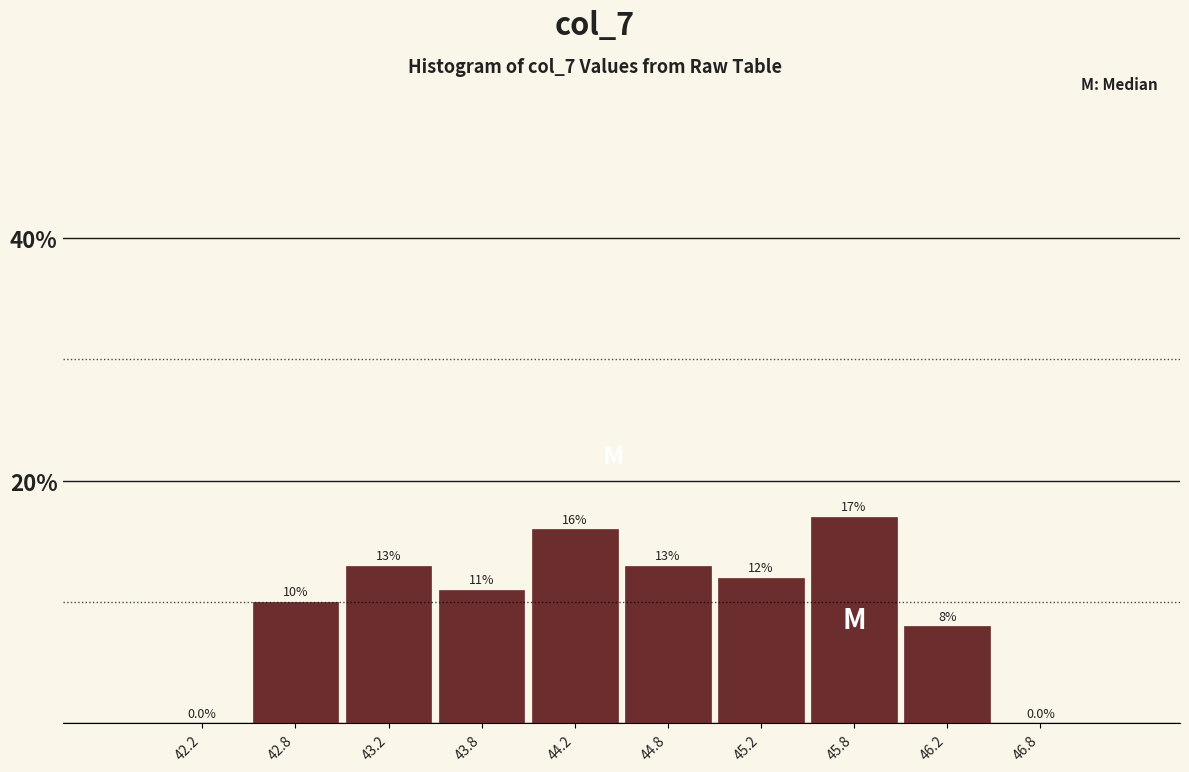

What is the height of the bar covering 44.5 to 45.0 on the x-axis?

13.0